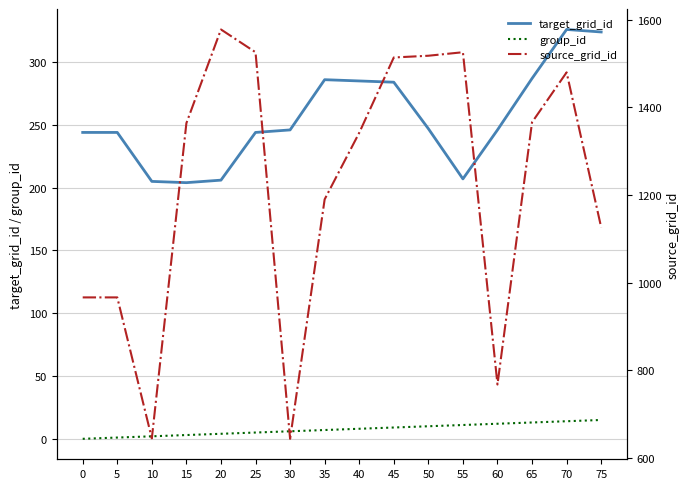

How many series are shown in this chart?

3